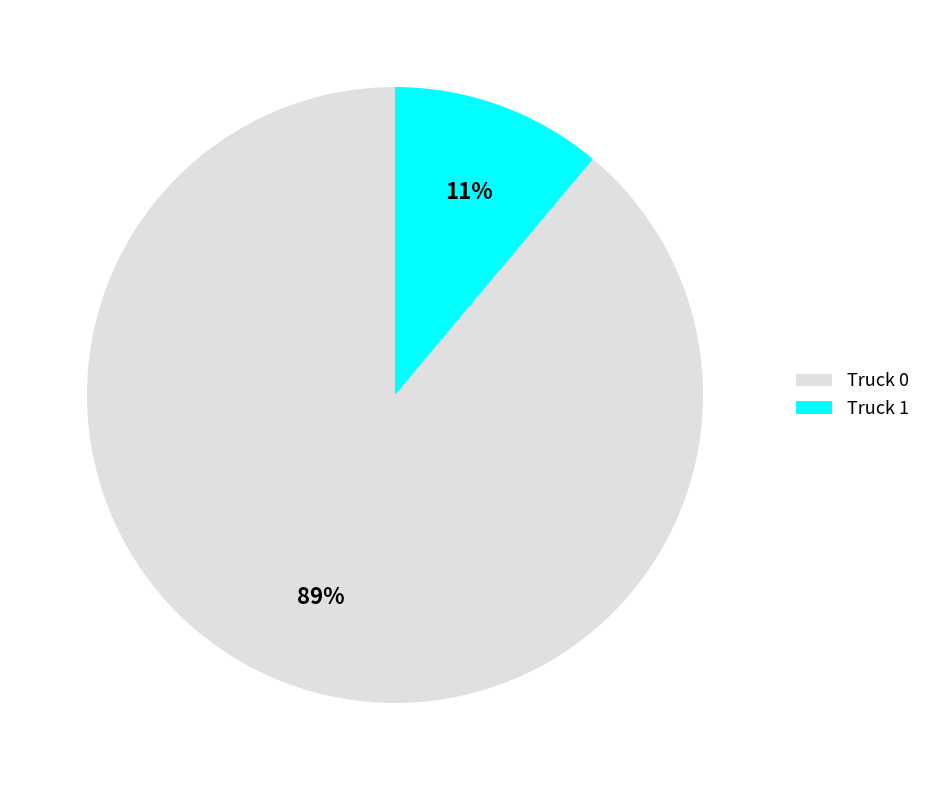

What is the ratio of the value at Truck 1 to the value at Truck 0?

0.1